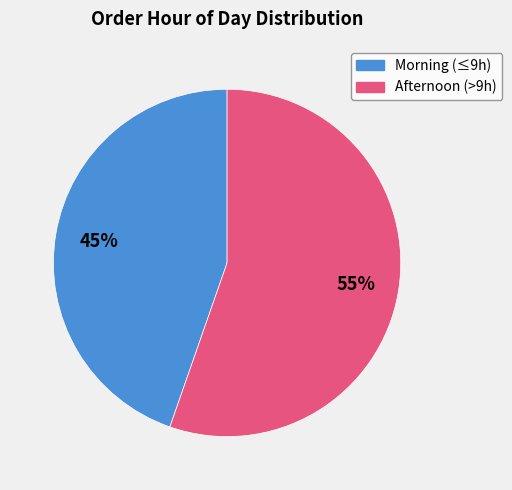

True or false: Afternoon (>9h) accounts for 55% of the total.

True